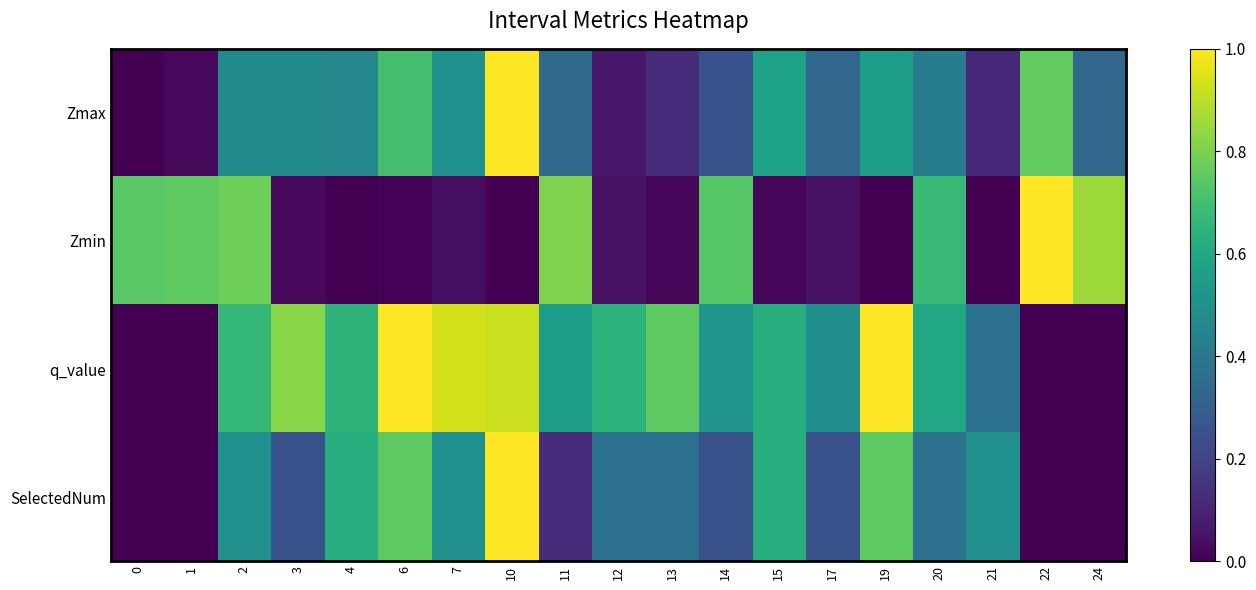

Which has a higher value, 1 or 17?

17